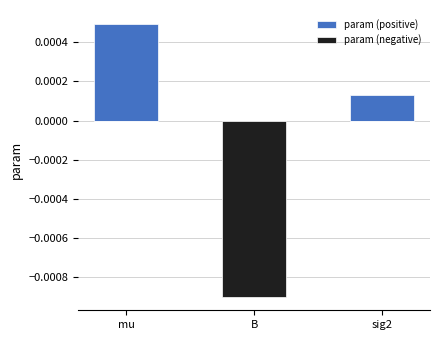

Which category has the highest value in the param (positive) series?

mu